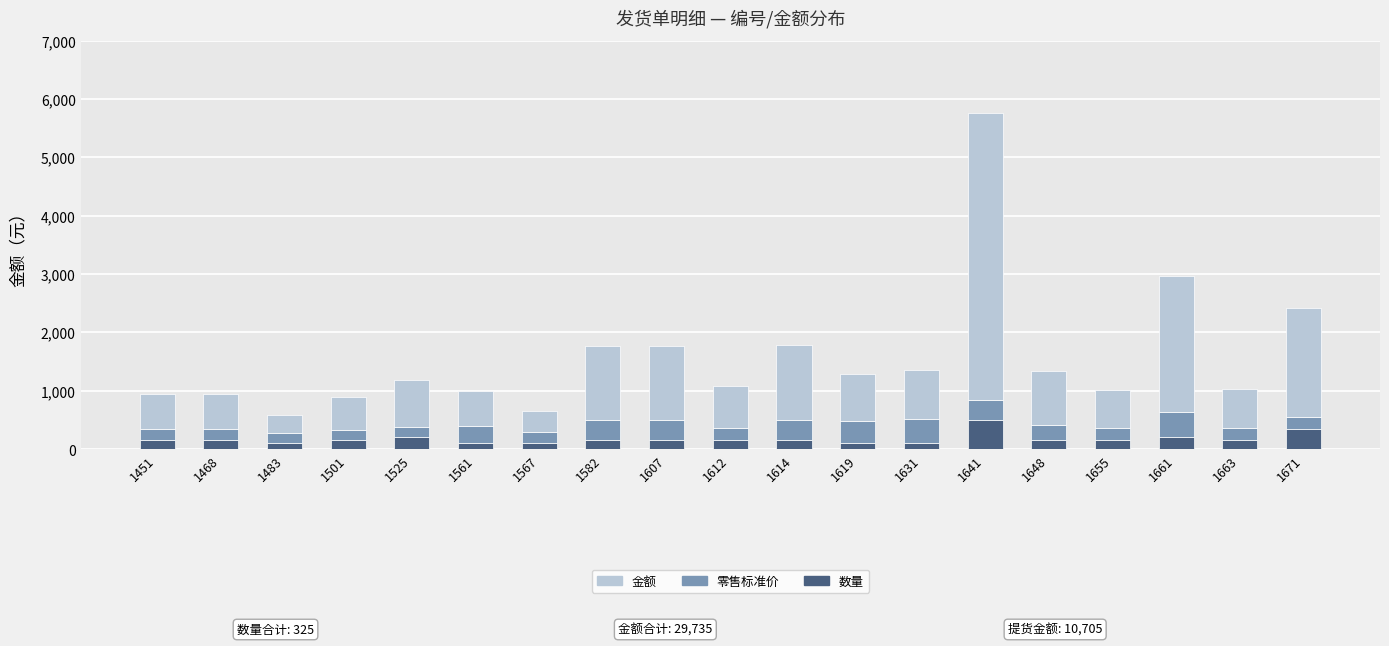

At which category is the sum across all series the highest?

1641